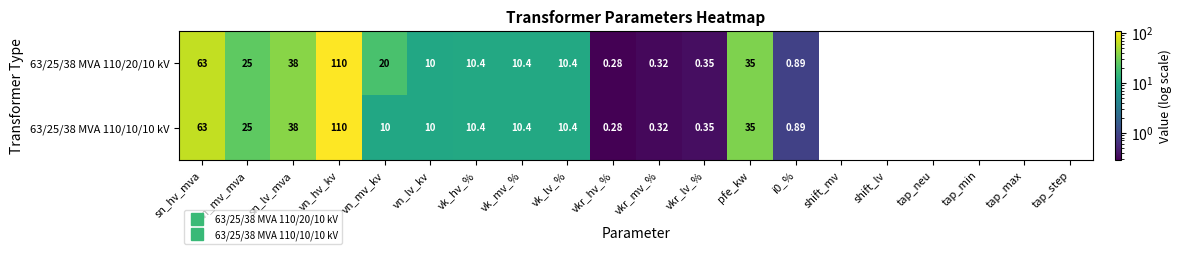

At which label does 63/25/38 MVA 110/10/10 kV first exceed 10?

sn_hv_mva